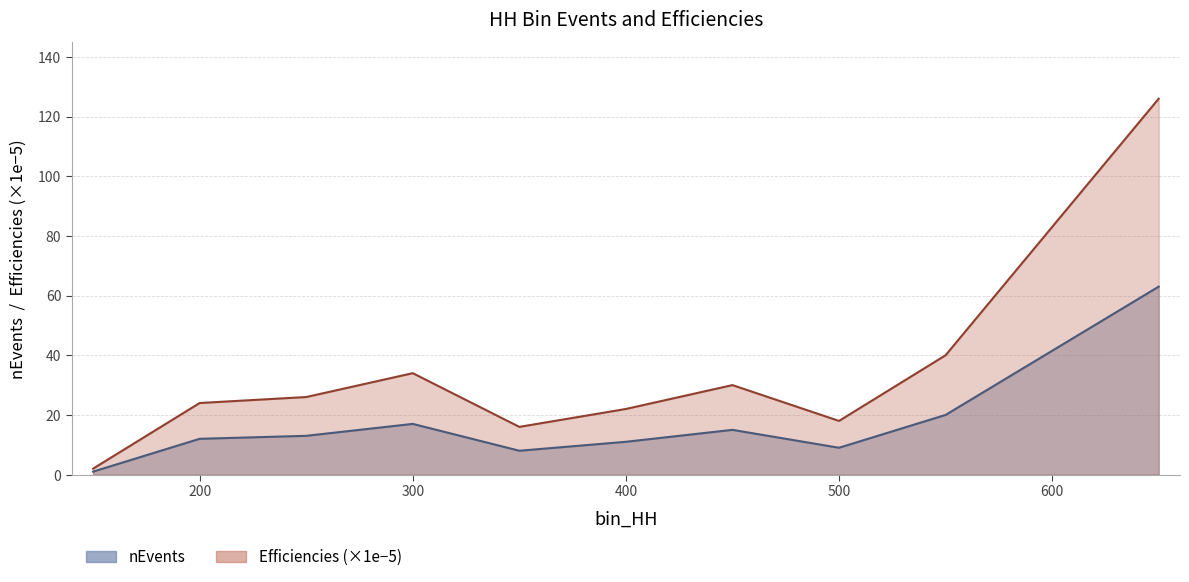

True or false: Efficiencies has a value of 53.2 at 550.

False